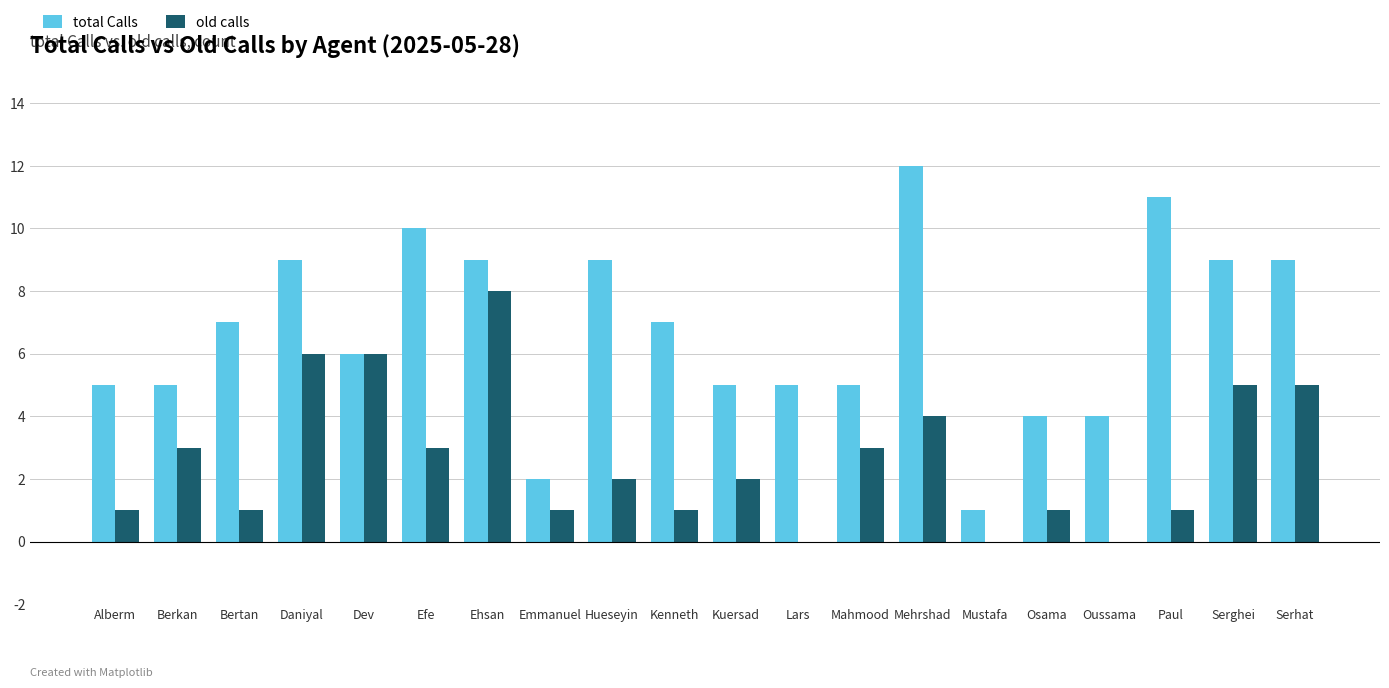

Reading left to right, list all the values displayed in this chart.

total Calls: Alberm=5	Berkan=5	Bertan=7	Daniyal=9	Dev=6	Efe=10	Ehsan=9	Emmanuel=2	Hueseyin=9	Kenneth=7	Kuersad=5	Lars=5	Mahmood=5	Mehrshad=12	Mustafa=1	Osama=4	Oussama=4	Paul=11	Serghei=9	Serhat=9
old calls: Alberm=1	Berkan=3	Bertan=1	Daniyal=6	Dev=6	Efe=3	Ehsan=8	Emmanuel=1	Hueseyin=2	Kenneth=1	Kuersad=2	Lars=0	Mahmood=3	Mehrshad=4	Mustafa=0	Osama=1	Oussama=0	Paul=1	Serghei=5	Serhat=5